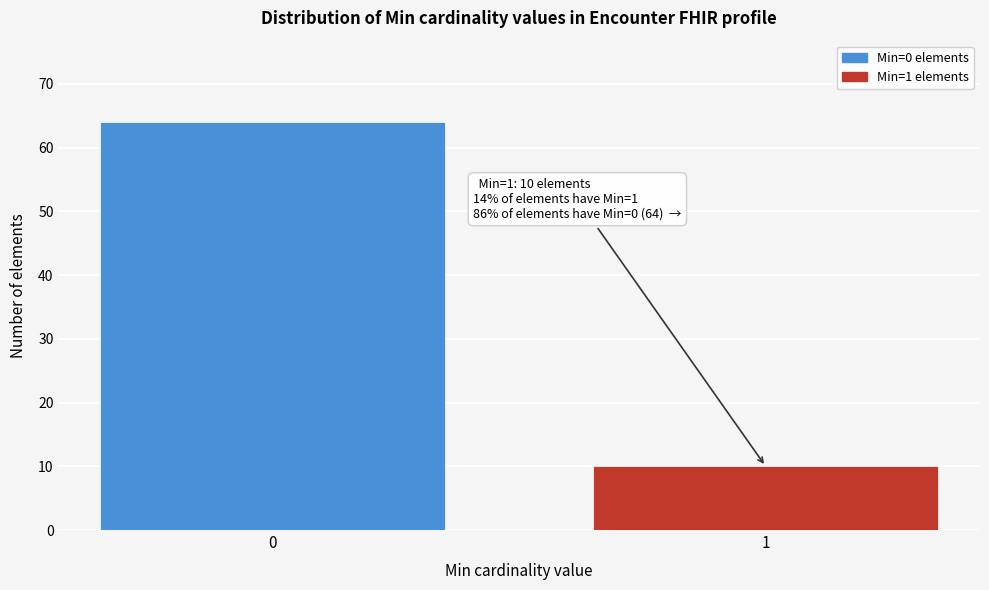

Reading left to right, extract all data points from this chart.

64	10